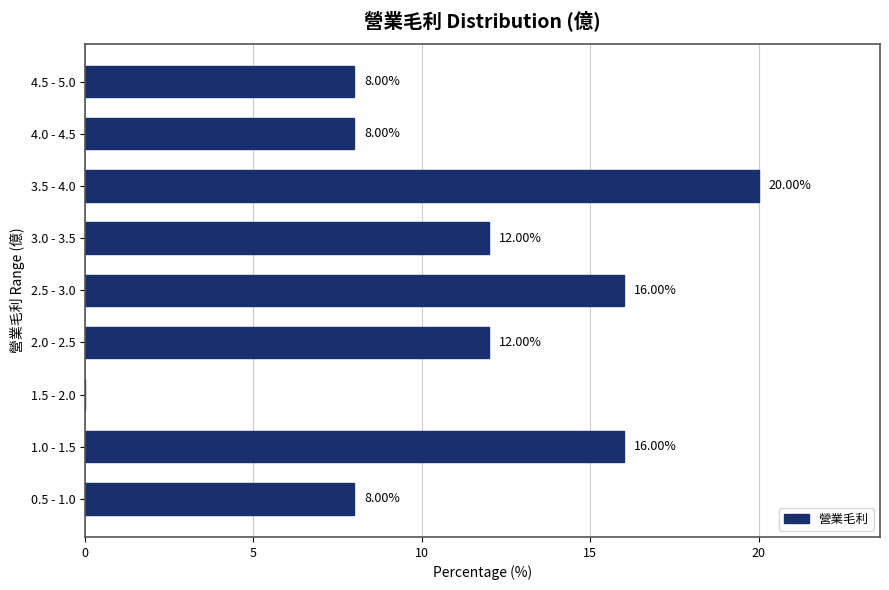

What is the ratio of the value at 3.0 - 3.5 to the value at 3.5 - 4.0?

0.6